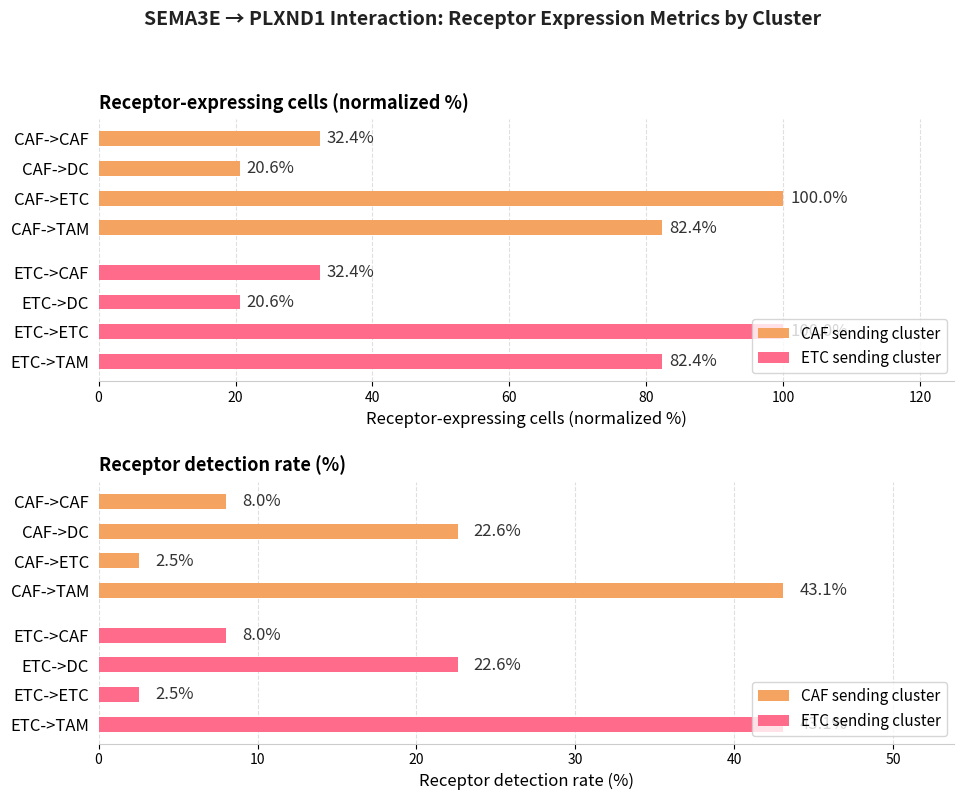

True or false: ETC sending cluster has a value of 12.5 at ETC->TAM.

False